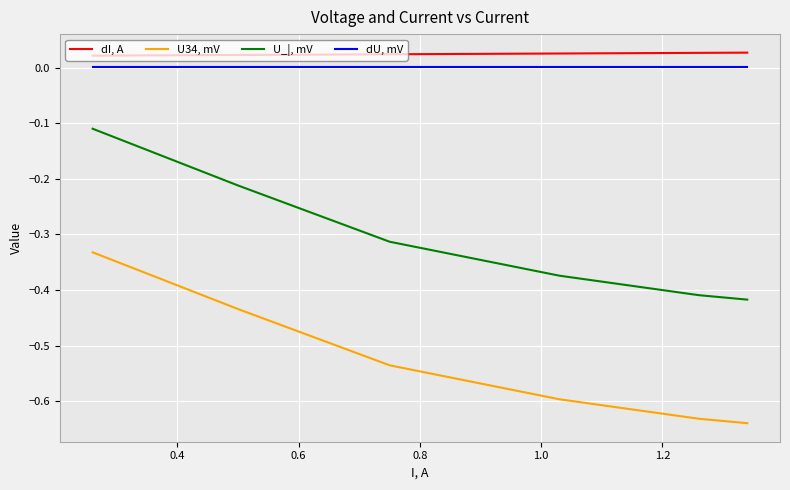

True or false: dI, A and U34, mV intersect in this chart.

False